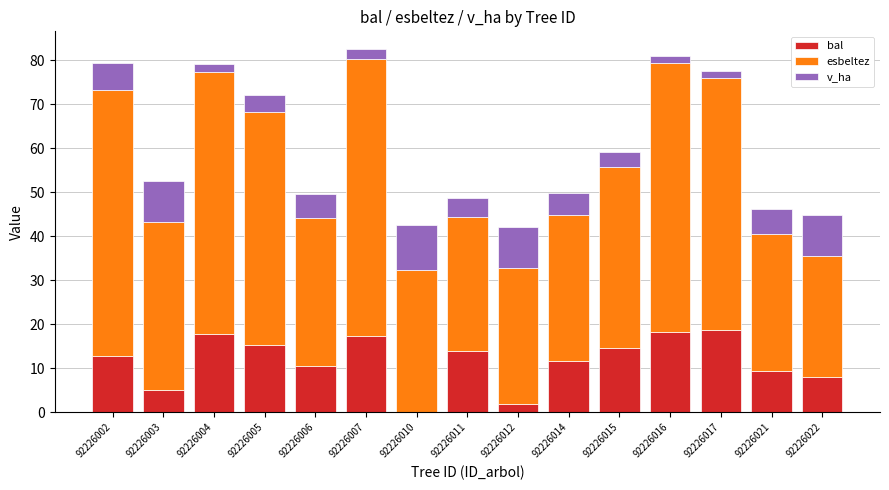

What is the highest value of the bal series?

18.7